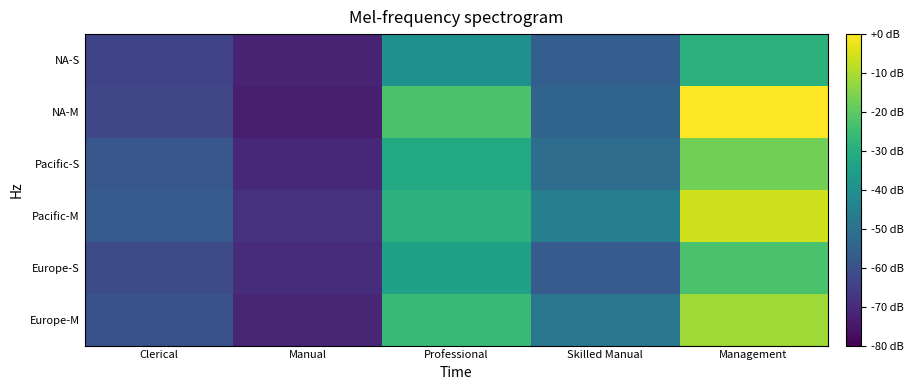

Which has a higher value, Clerical or Skilled Manual?

Skilled Manual